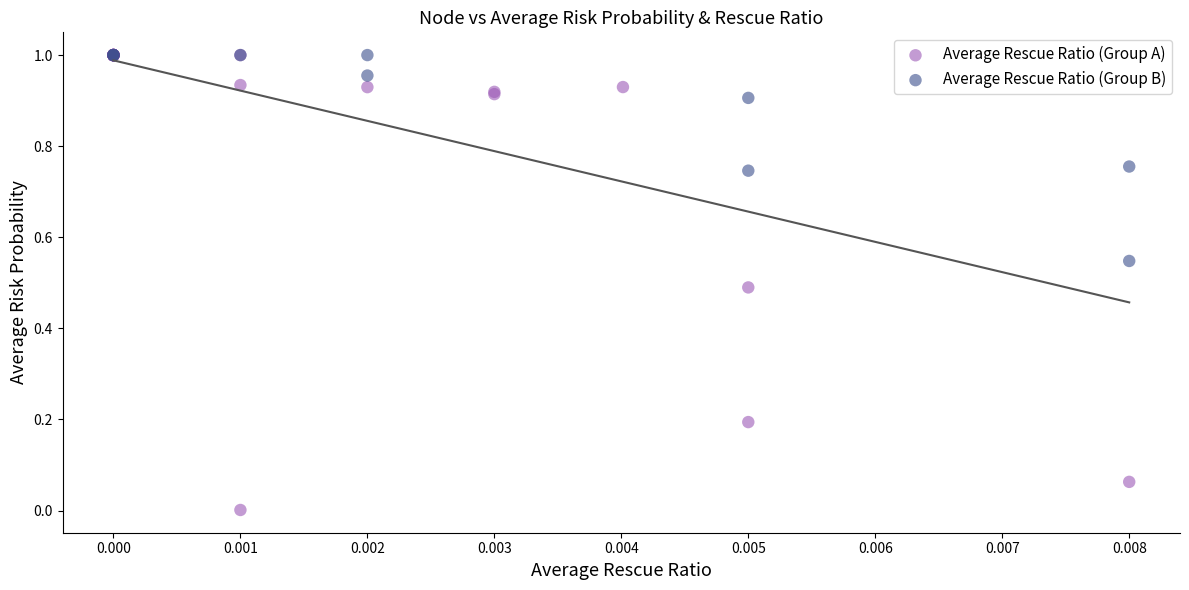

Which series has the widest spread of Y values?

Average Rescue Ratio (Group A)